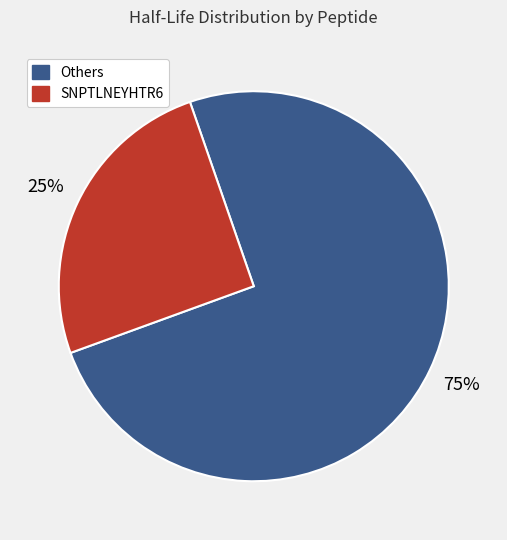

To the nearest percent, what is the average slice percentage?

50%